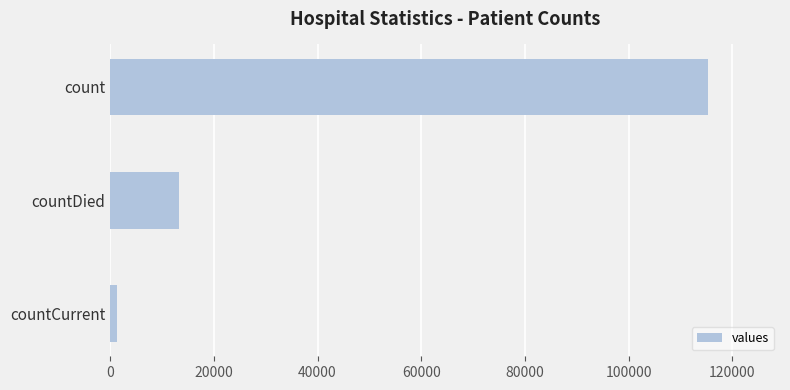

What is the difference between the maximum and minimum values?

113996